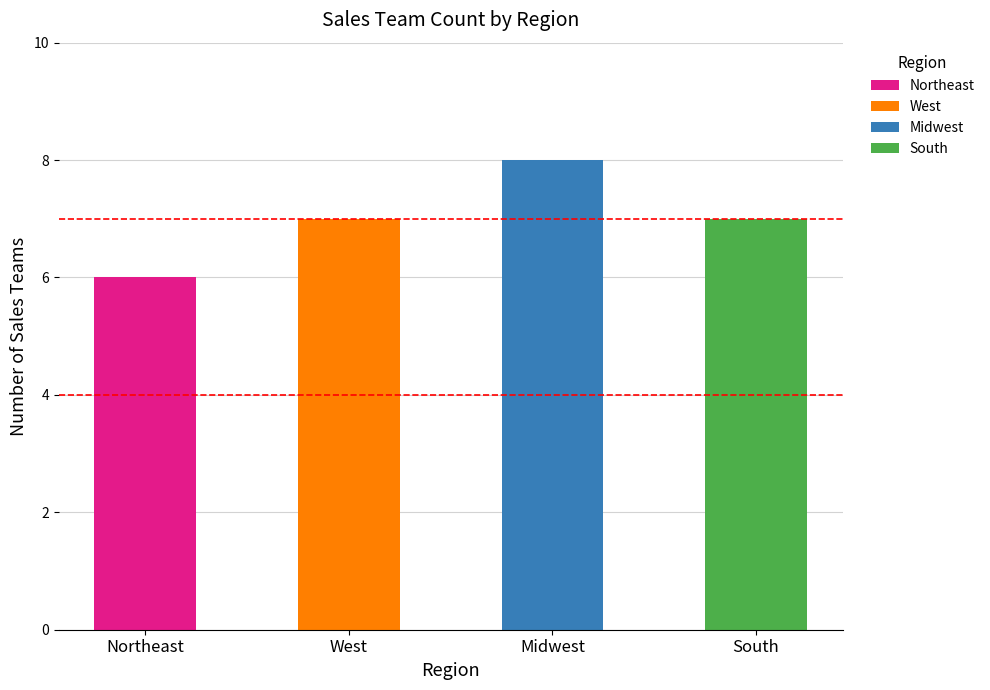

What is the highest value of the Northeast series?

6